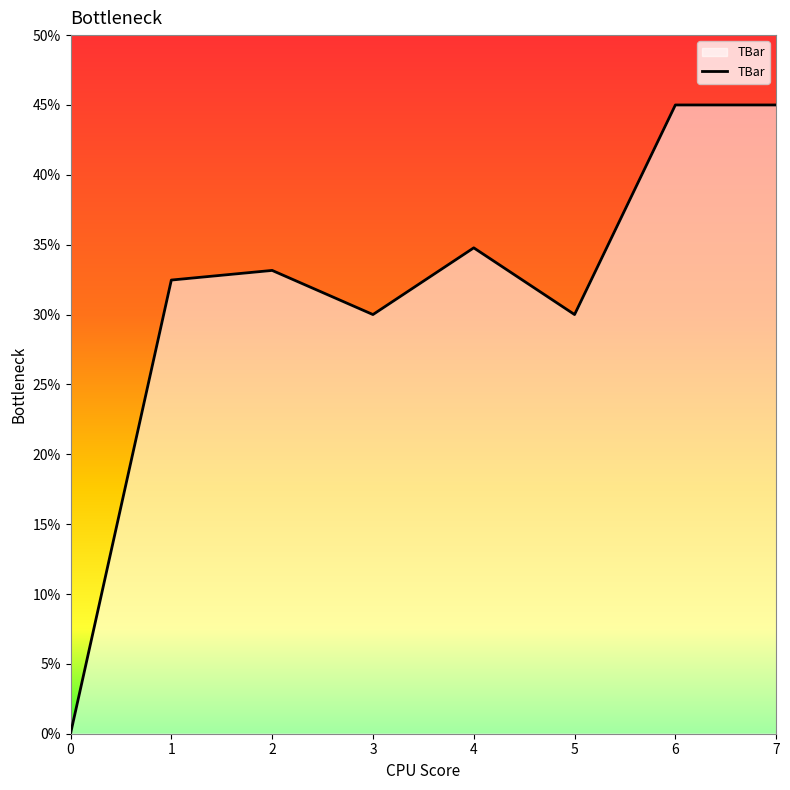

What is the sum of the values at 0 and 5?

30.0